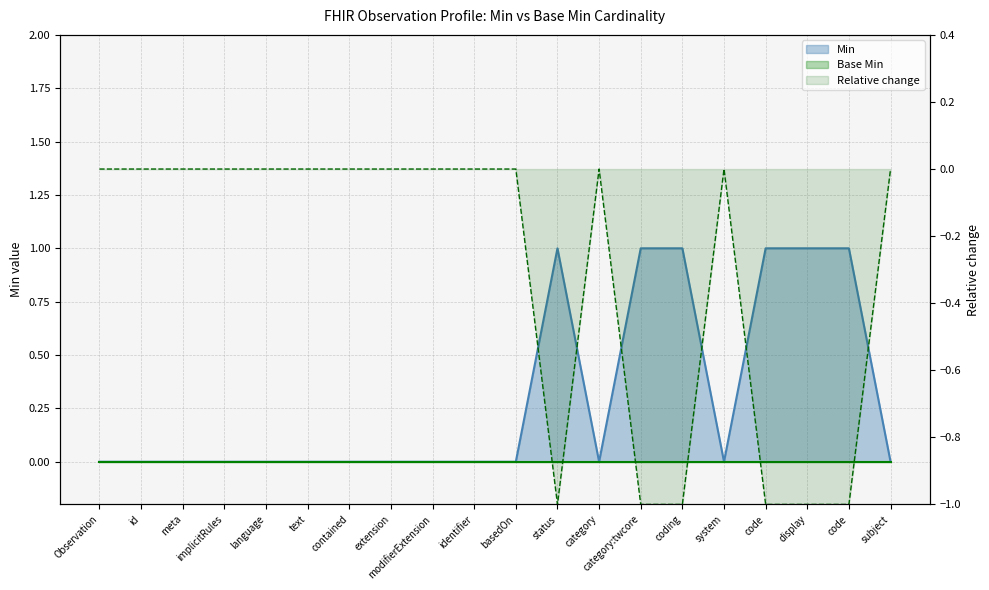

Rank the categories by value from lowest to highest.

Observation, id, meta, implicitRules, language, text, contained, extension, modifierExtension, identifier, basedOn, category, system, subject, status, category:twcore, coding, code, display, code